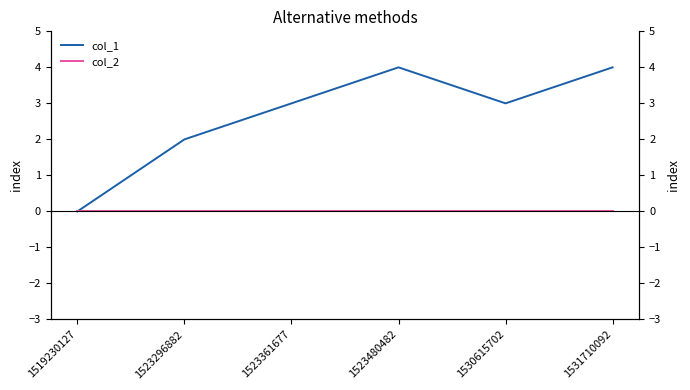

At which label is col_2 closest to 0?

1519230127